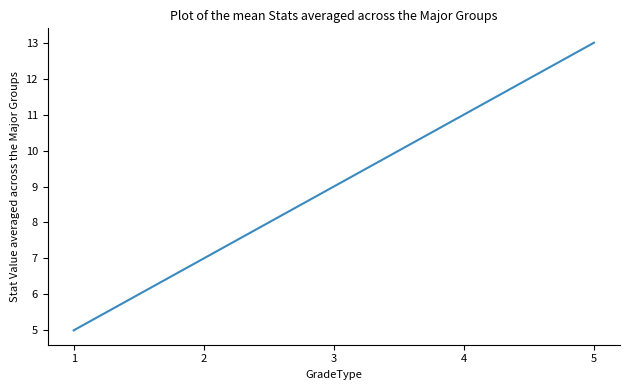

Reading right to left, list all the values displayed in this chart.

13	11	9	7	5